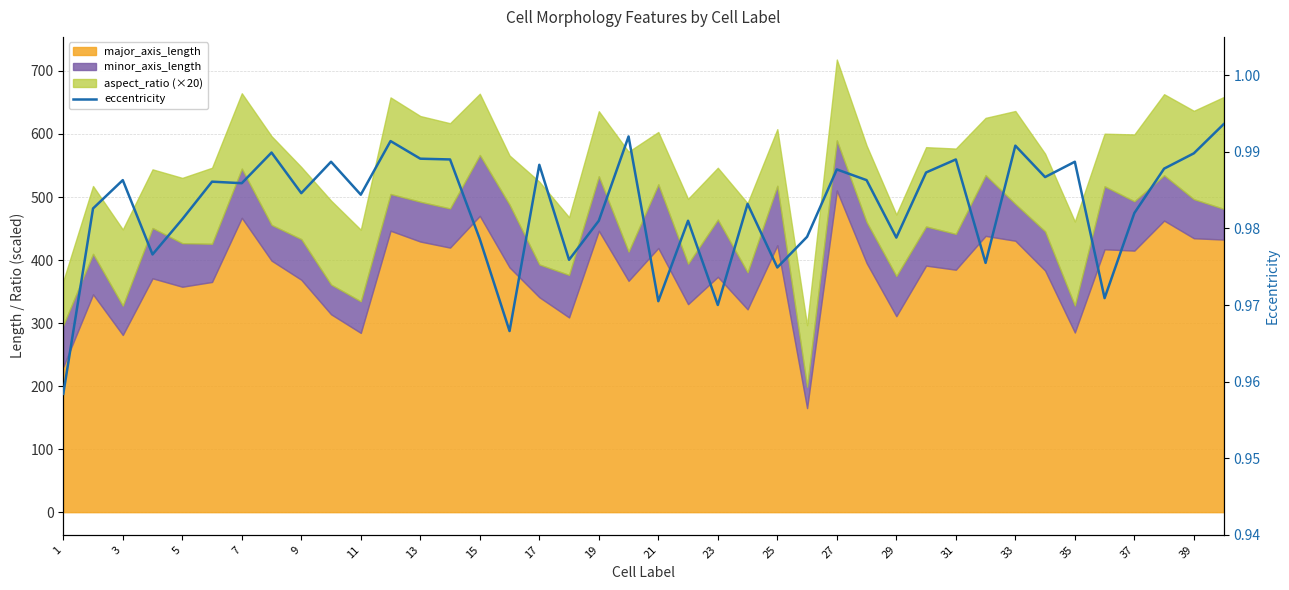

Where is the data nearest to the value 0?

1